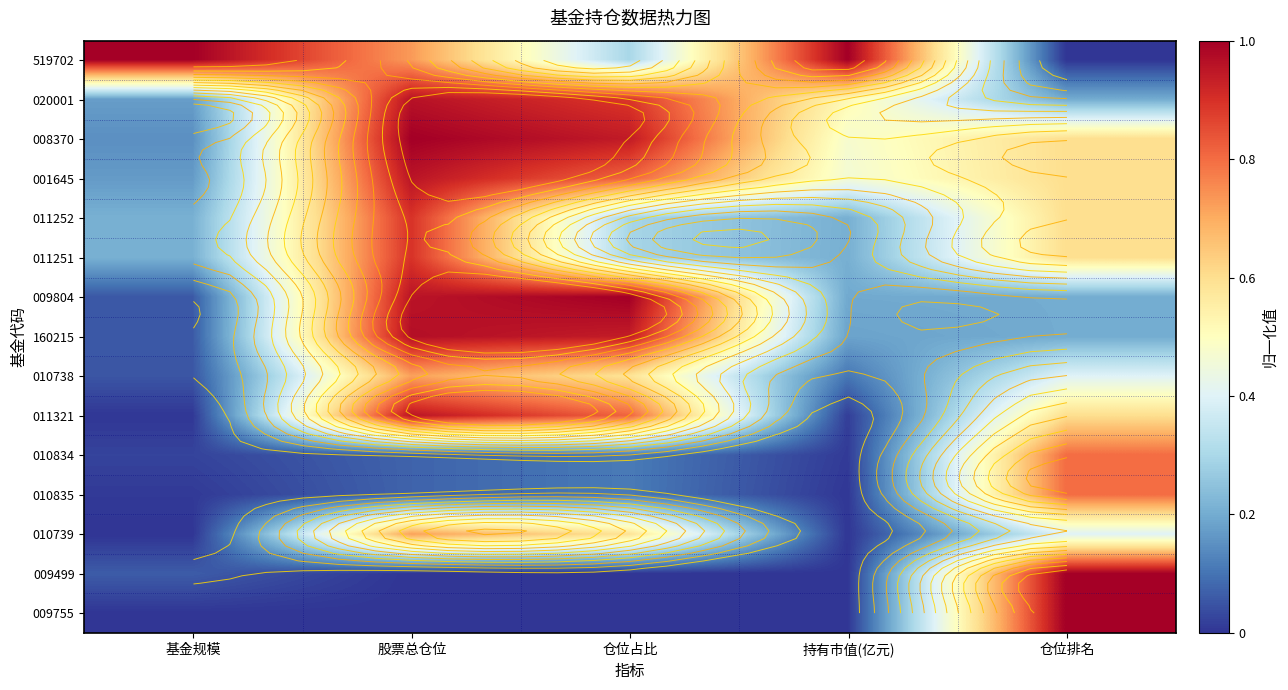

At which category is the sum across all series the highest?

股票总仓位